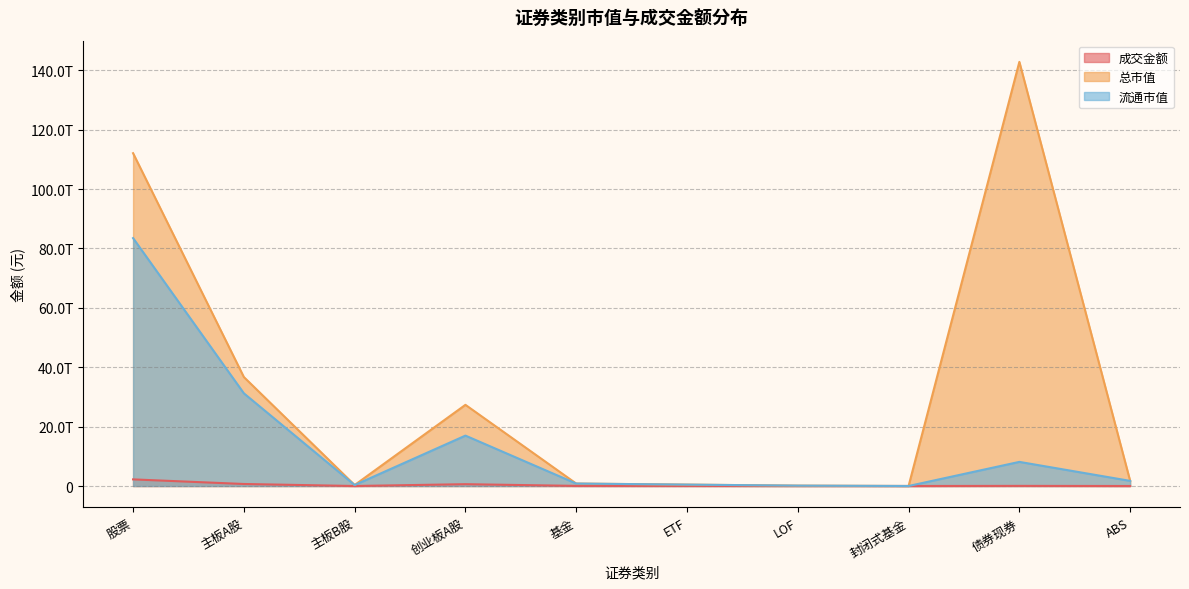

True or false: 流通市值 and 总市值 intersect in this chart.

False